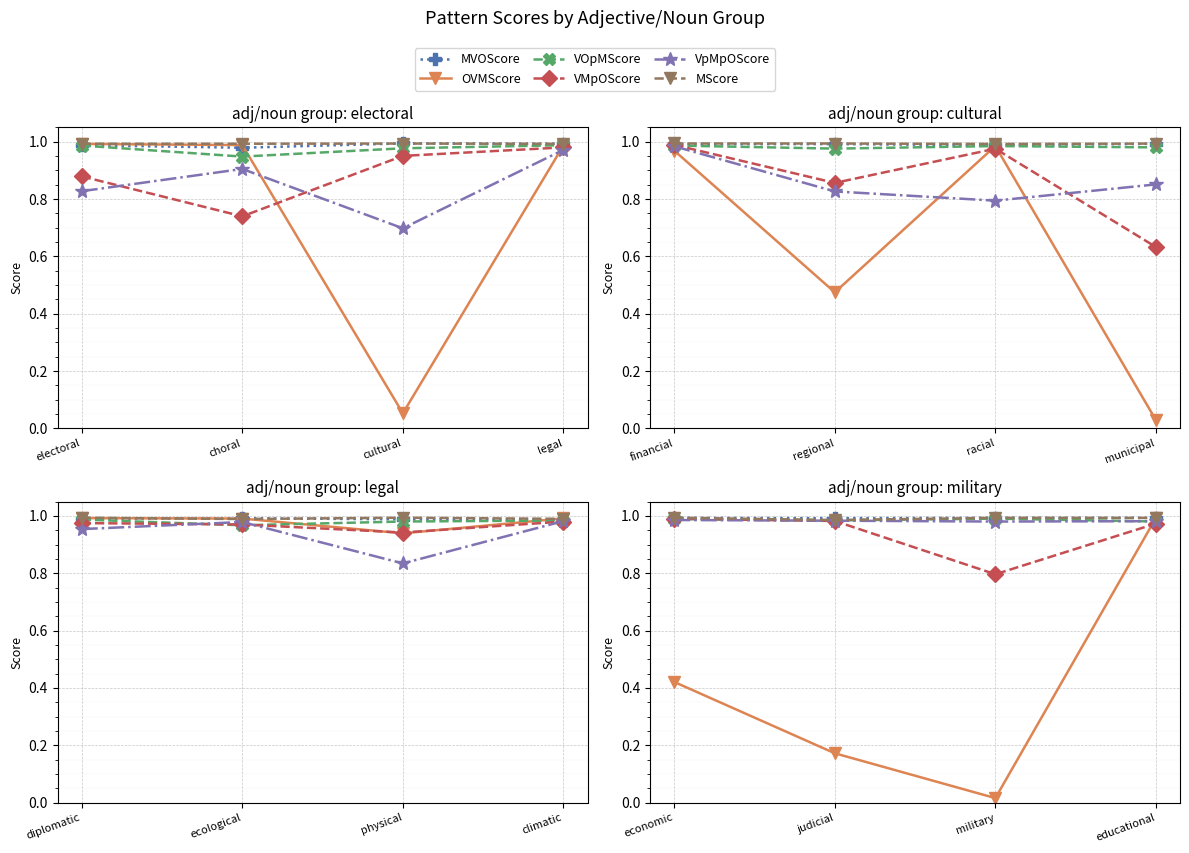

What is the label of the 4th point from the left?

educational